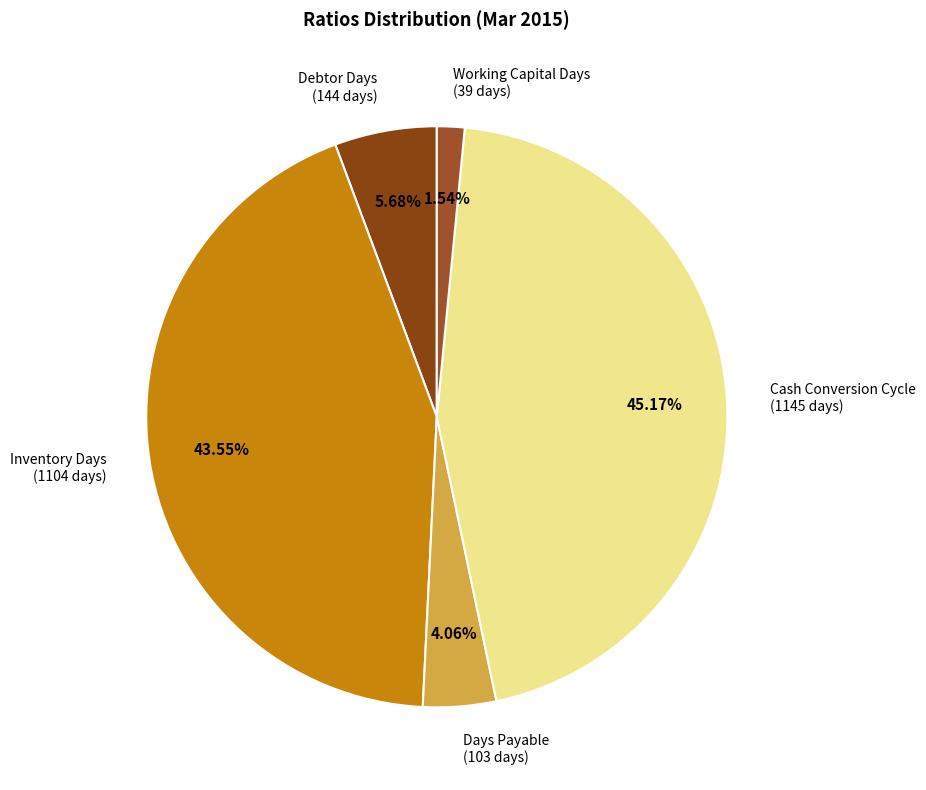

Does any single category account for the majority?

No